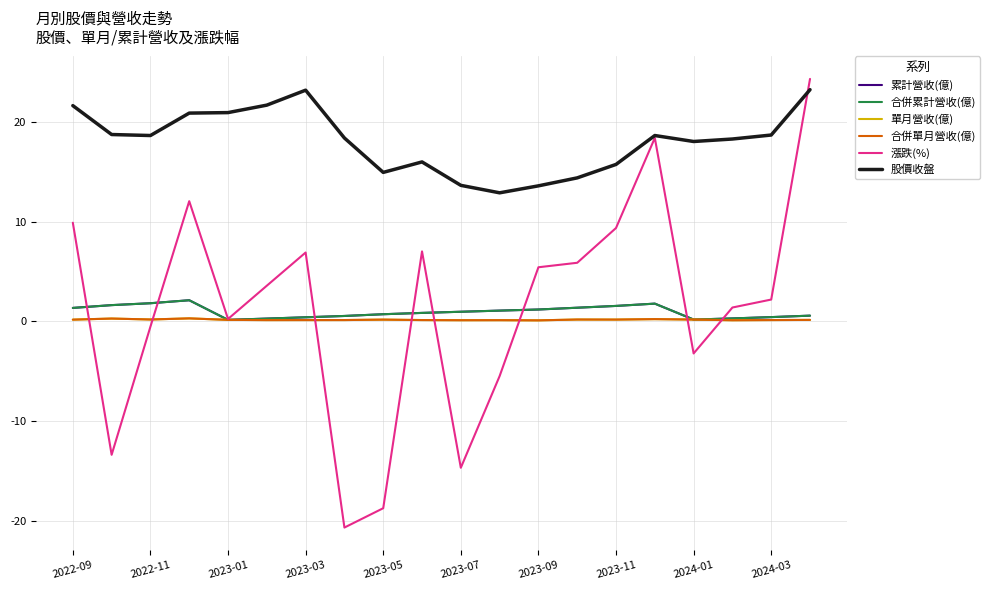

Does the chart display data point markers on the line(s)?

No